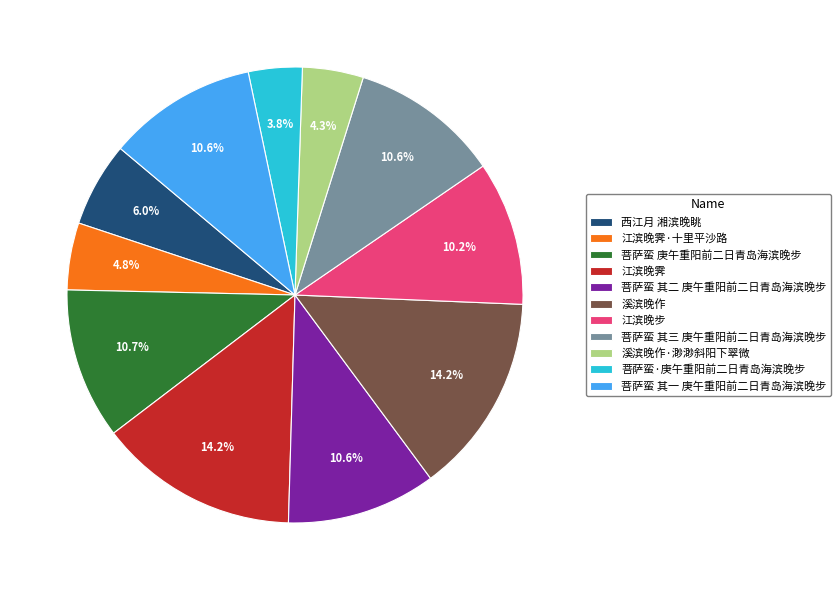

What percentage is NOT represented by 西江月 湘滨晚眺?

94.0%